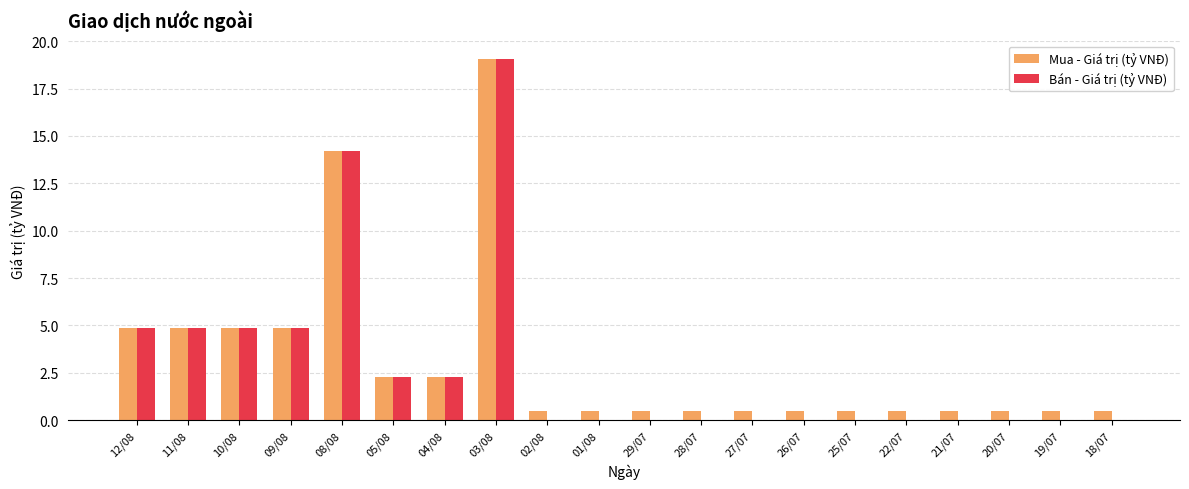

The Mua - Giá trị (tỷ VNĐ) series shows 7.1 at 09/08. True or false?

False